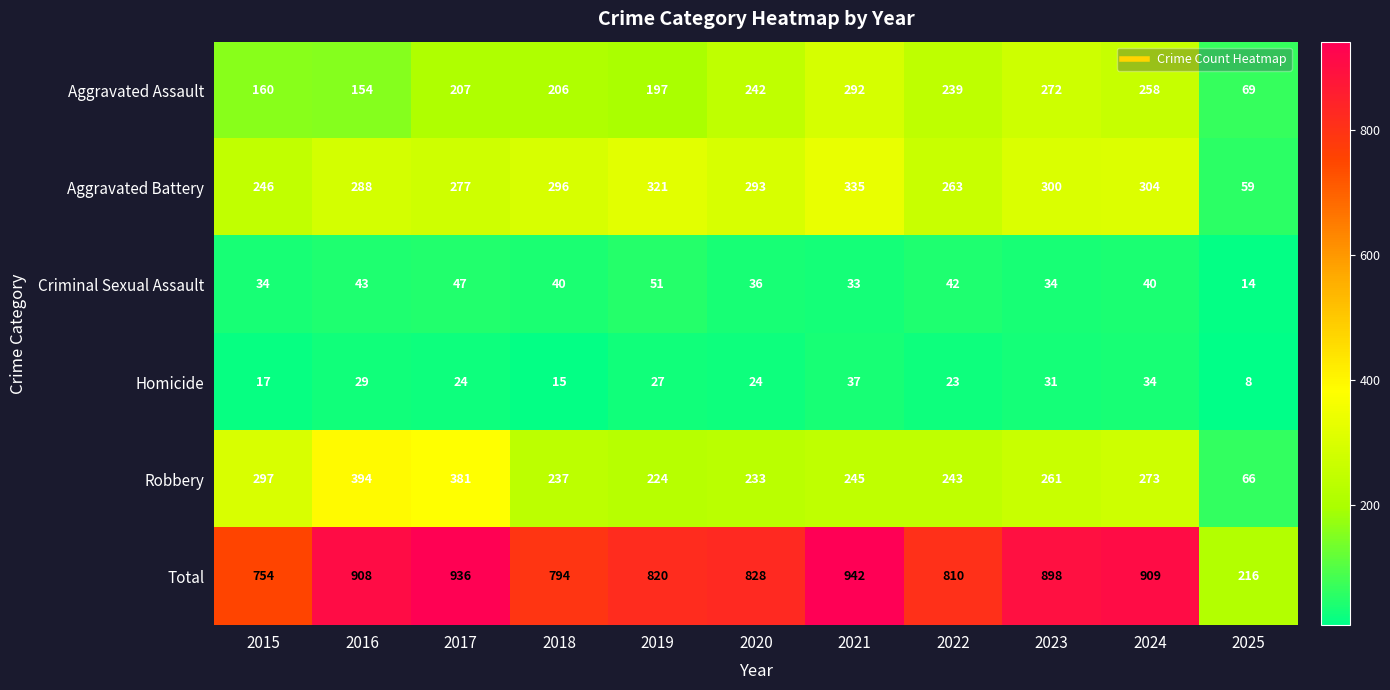

What is the spread (max minus min) of values at 2025?

208